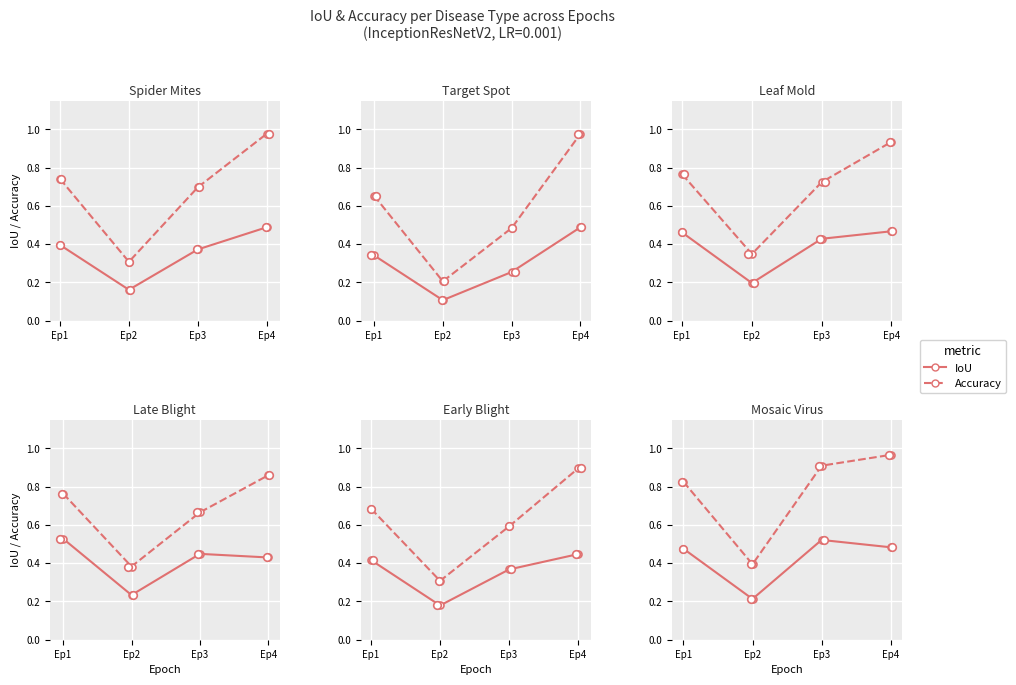

Which series has the largest total across all categories?

Accuracy